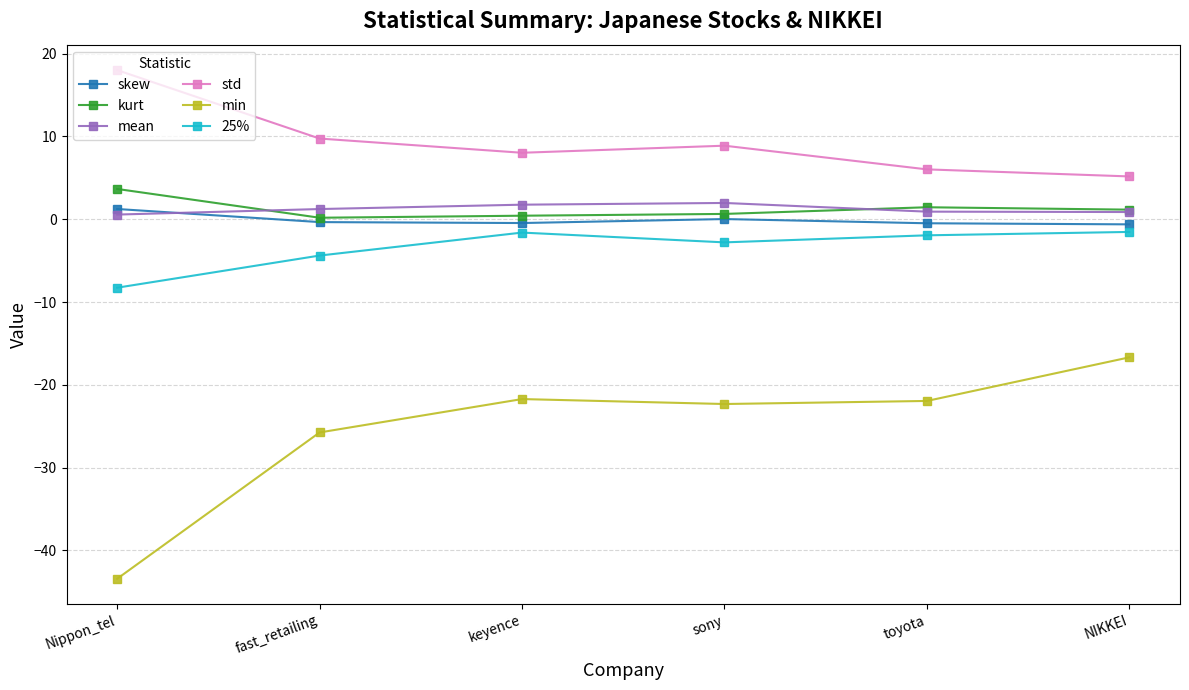

How many categories are shown in the chart?

6